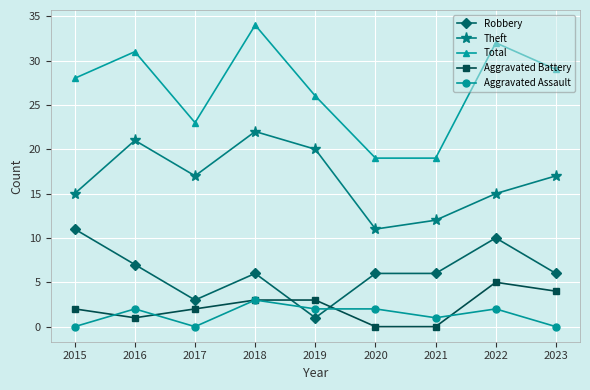

What is the difference between the maximum and minimum values in the Total series?

15